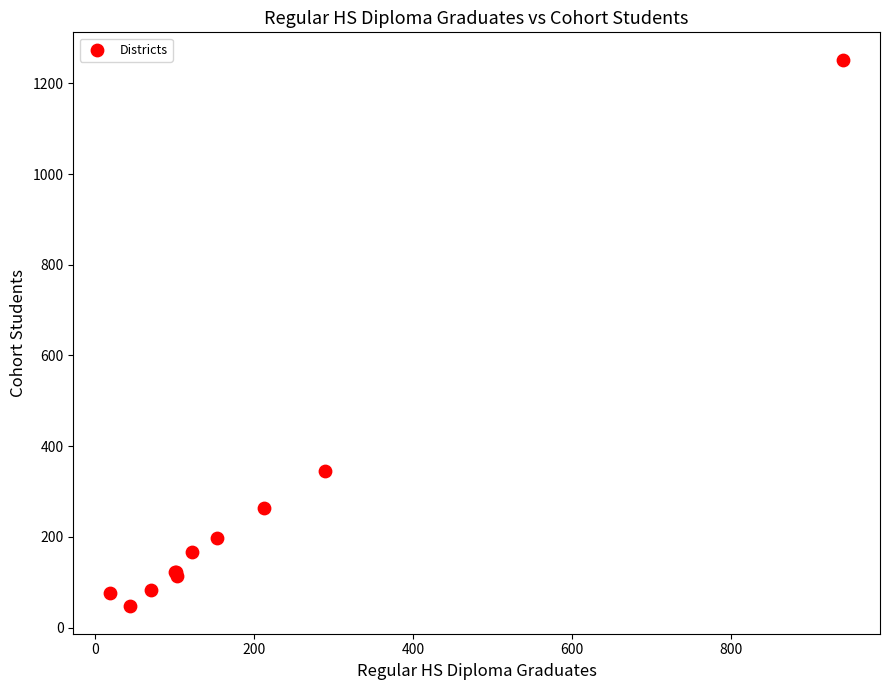

What Y value in the scatter plot is closest to 649?

346